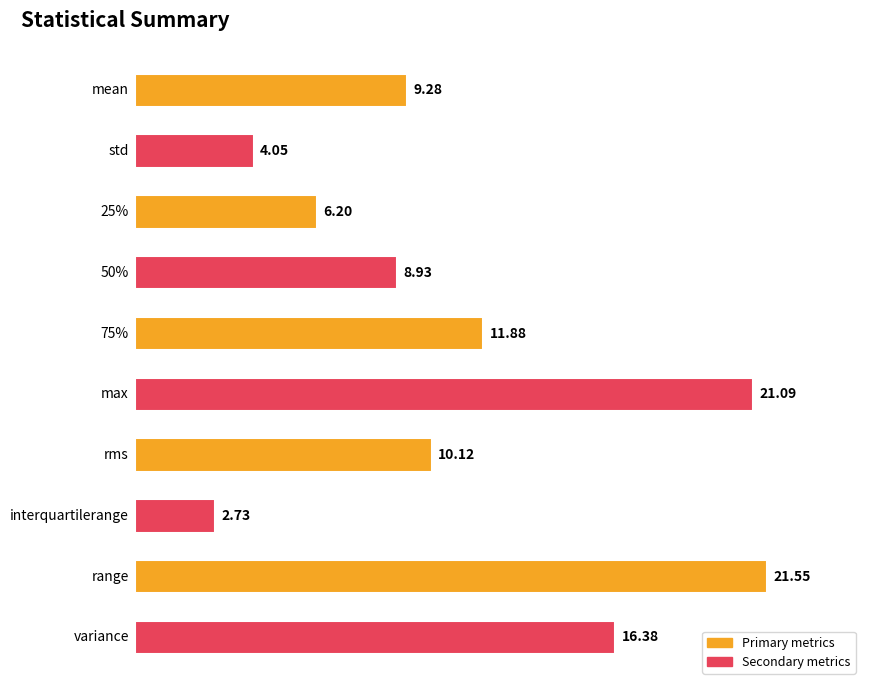

What is the difference between the second highest and minimum values?

18.4